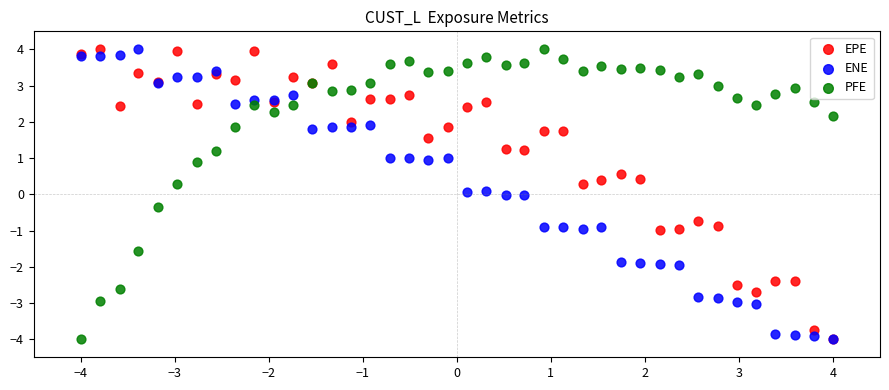

What are all the series names shown in the legend?

EPE, ENE, PFE